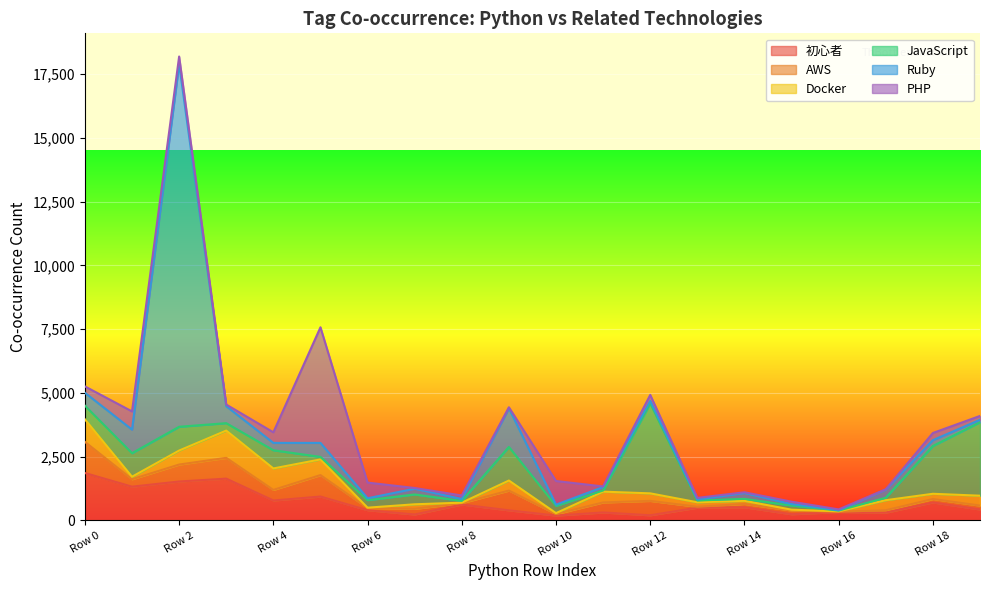

At which category is the sum across all series the highest?

Row 2